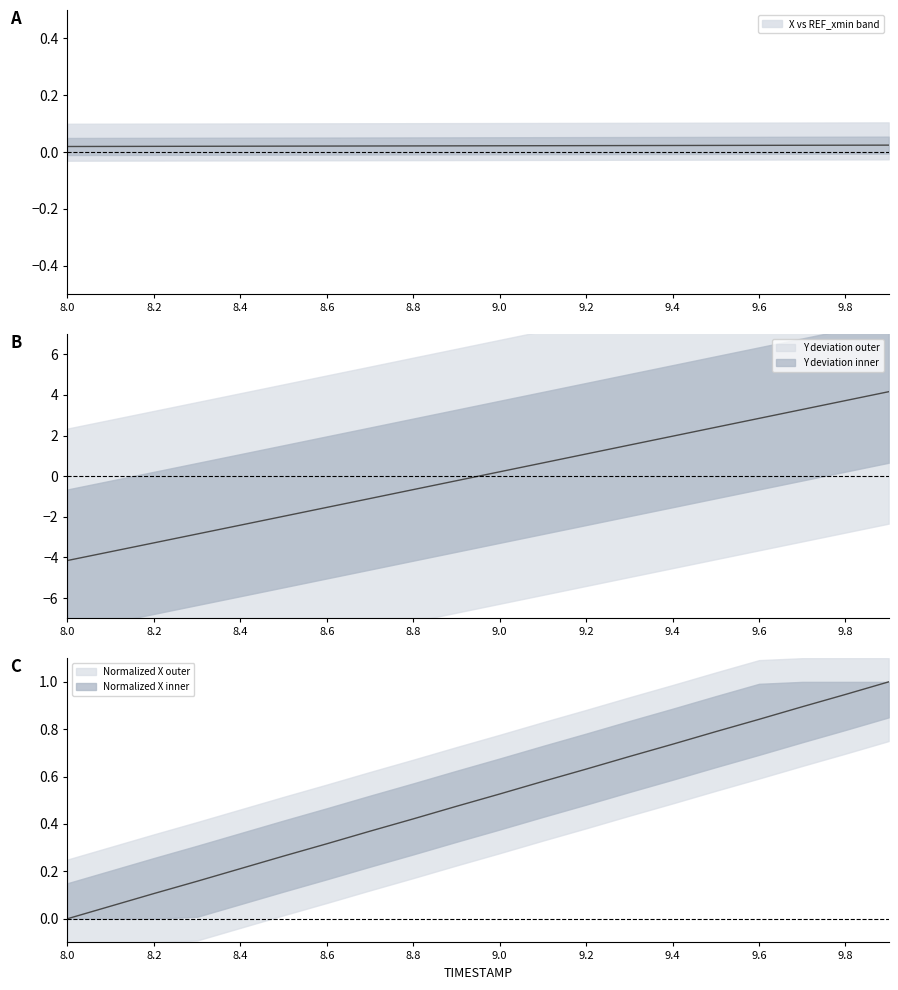

True or false: Y has a value of 6.4 at 9.9.

False